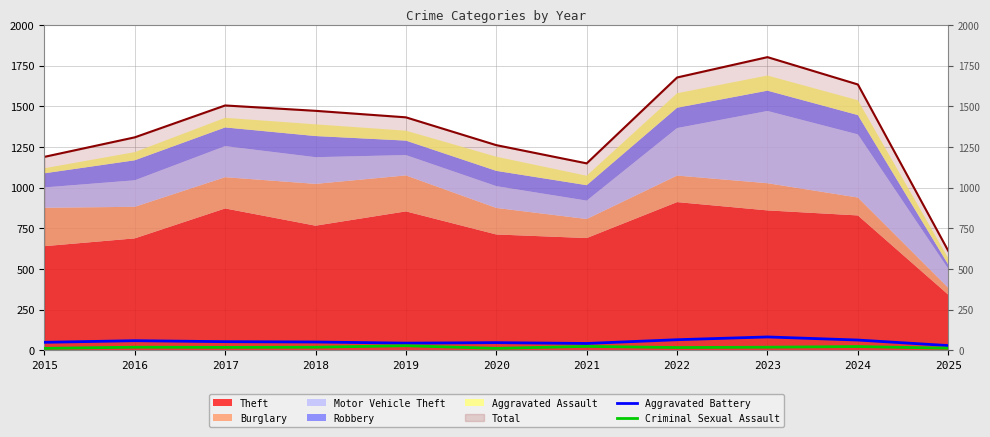

How many lines are shown in the chart?

2